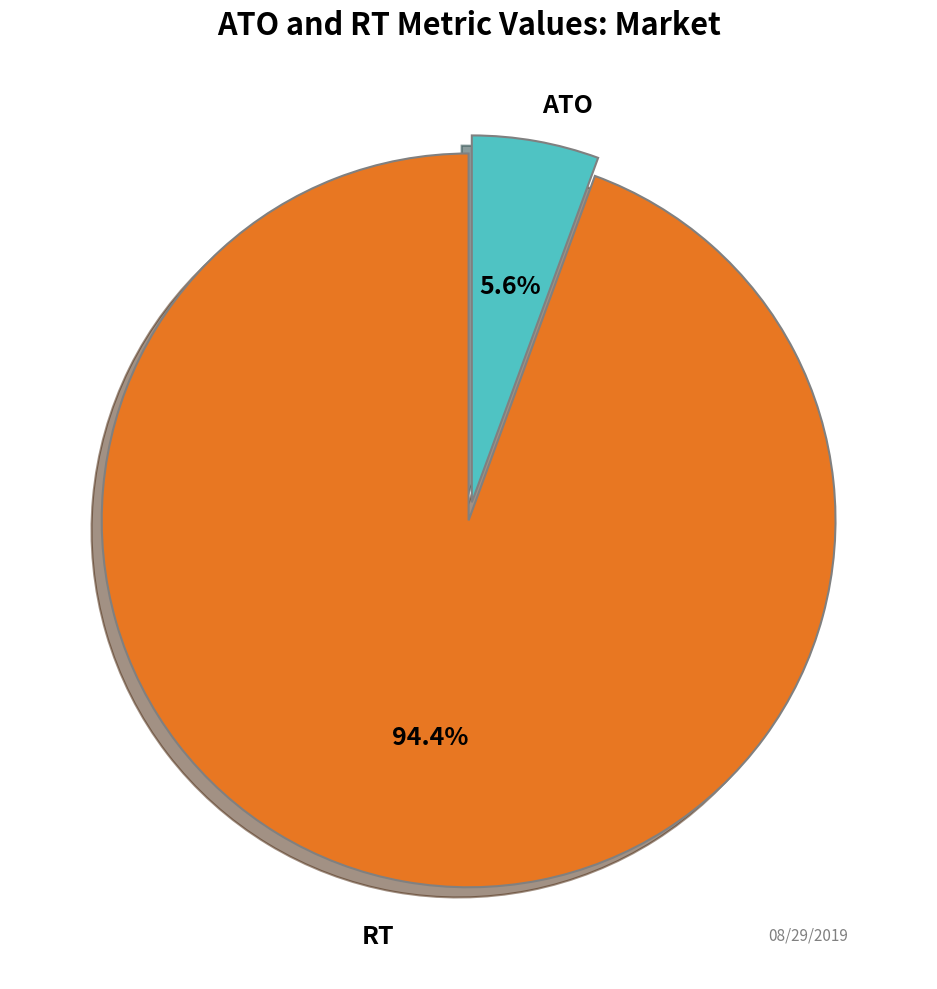

Which category has the smallest portion of the pie?

ATO